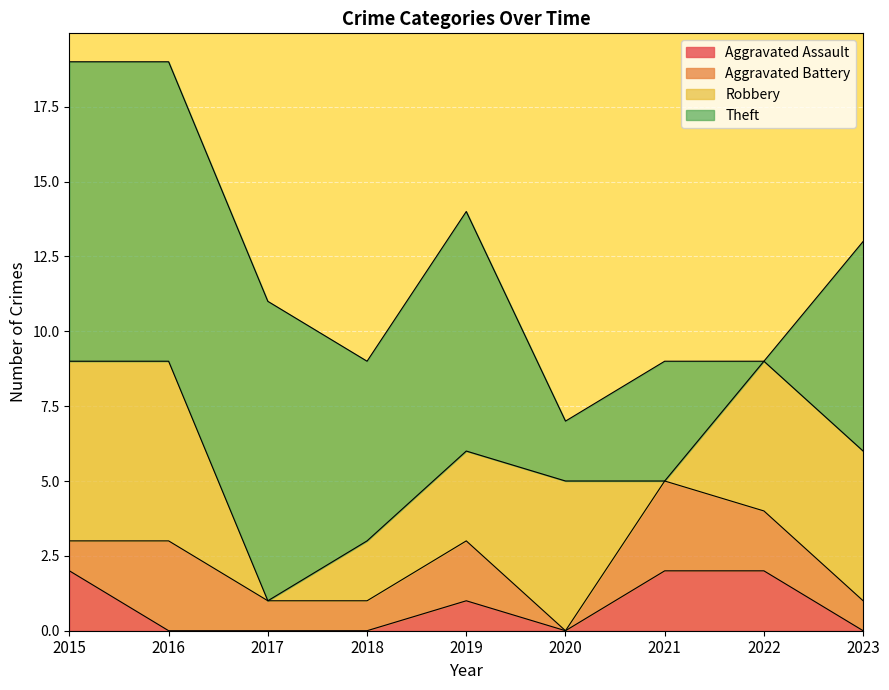

At which category does Aggravated Assault reach its first local valley?

2020